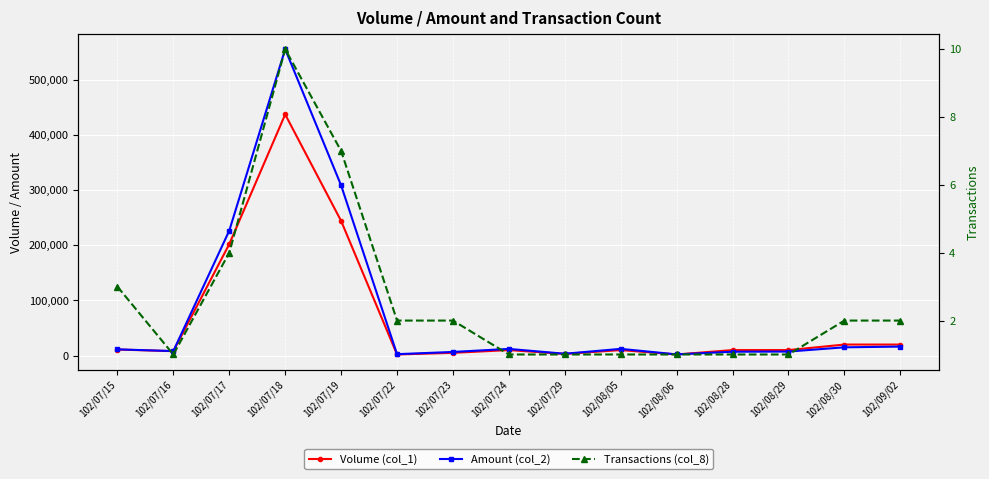

Which series changed the most between 102/07/19 and 102/07/24?

Amount (col_2)